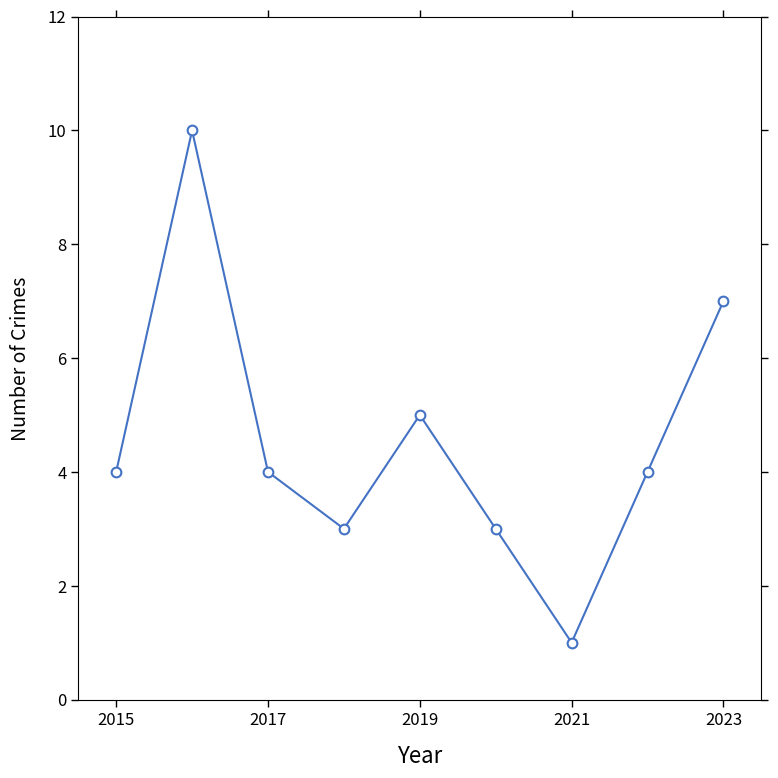

How many distinct data groups are displayed?

1